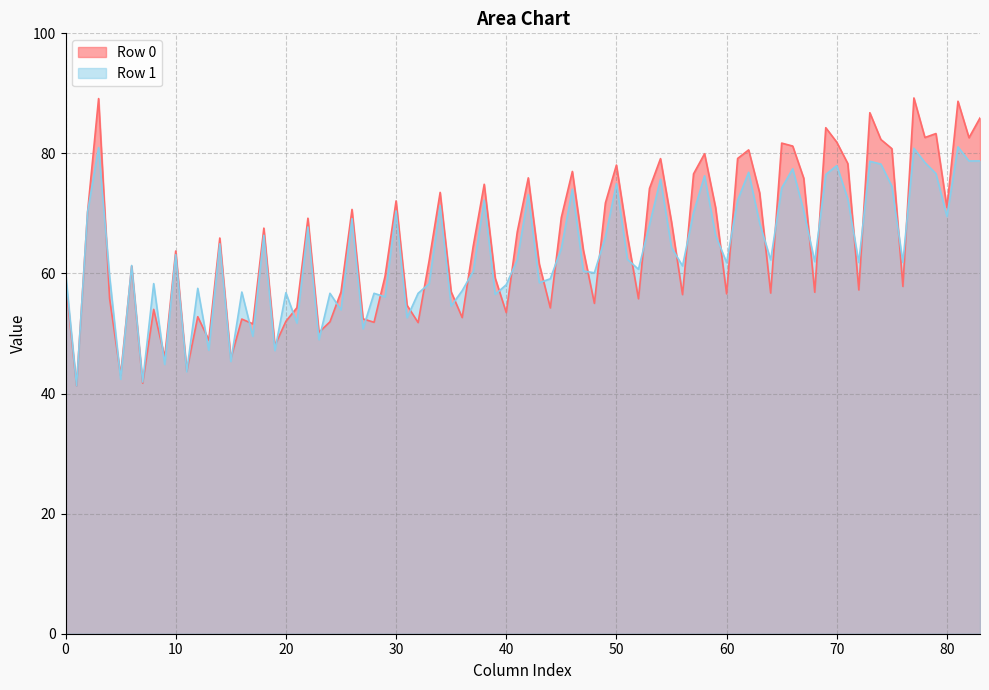

List the series in order of their peak value, lowest first.

Row 1, Row 0